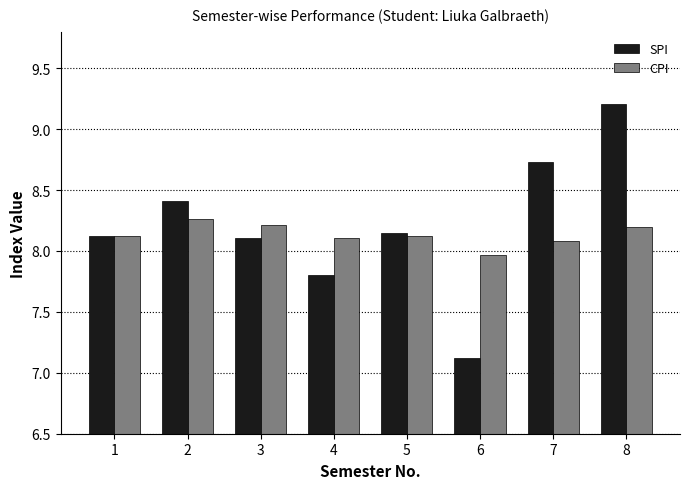

Which series has the widest spread of values?

SPI